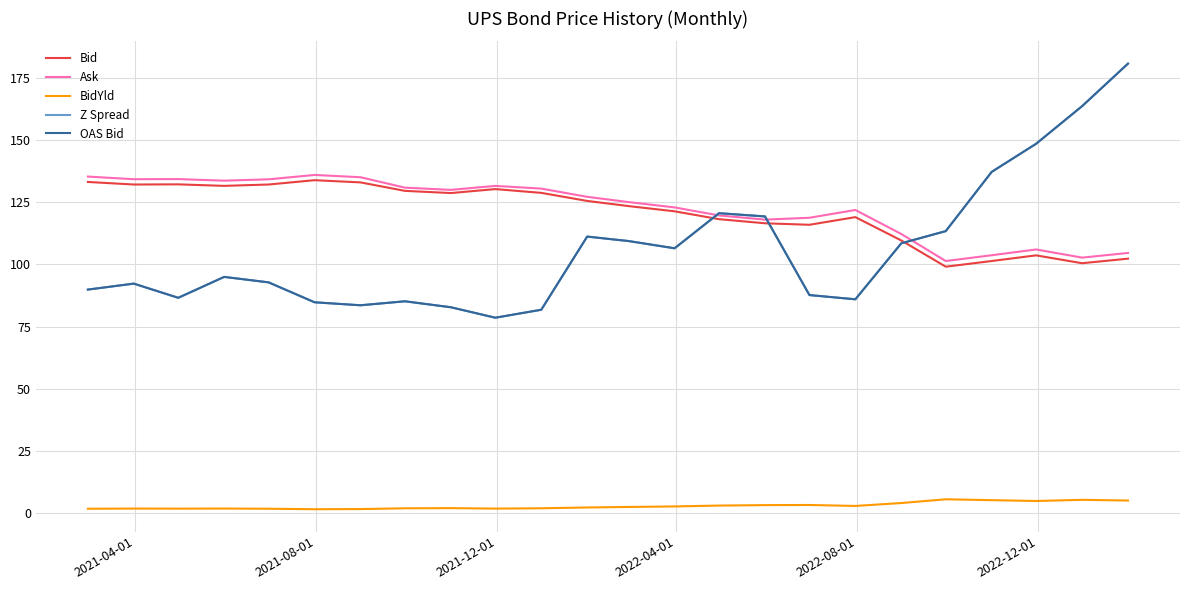

Does the chart display data point markers on the line(s)?

No